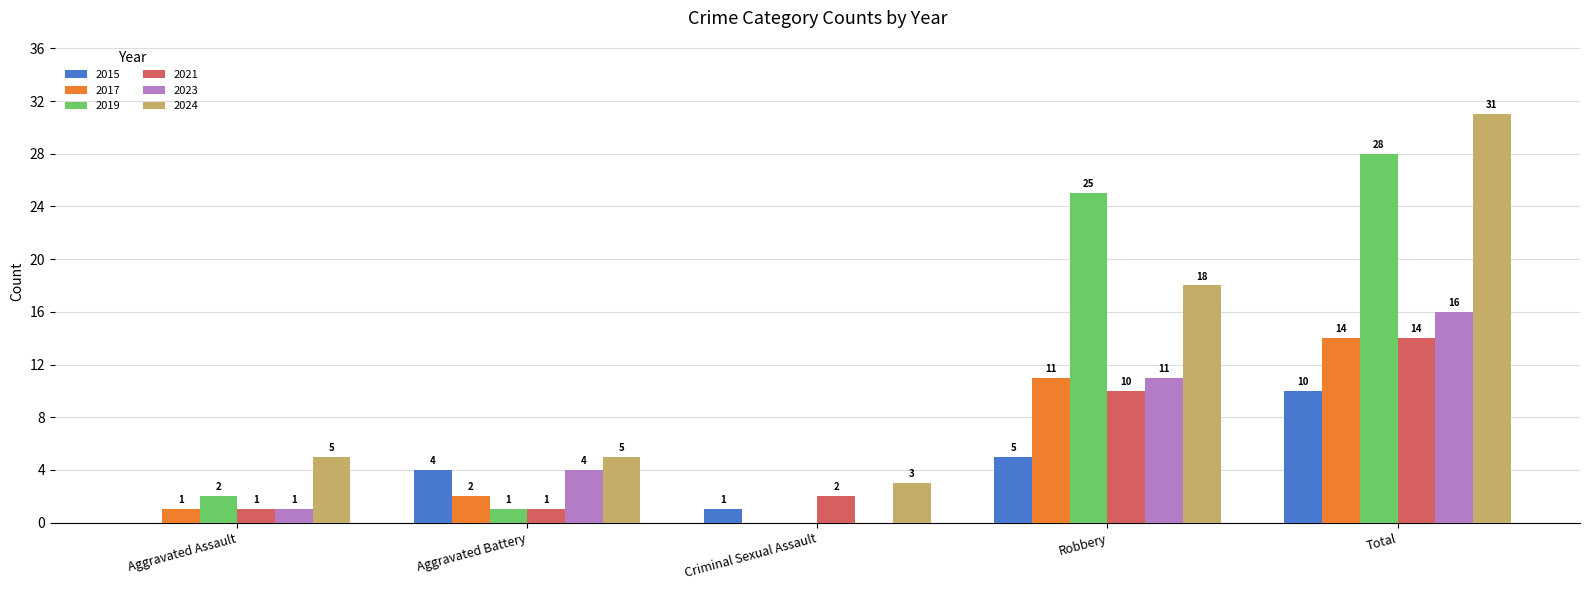

Which label corresponds to the largest value in the chart?

Total